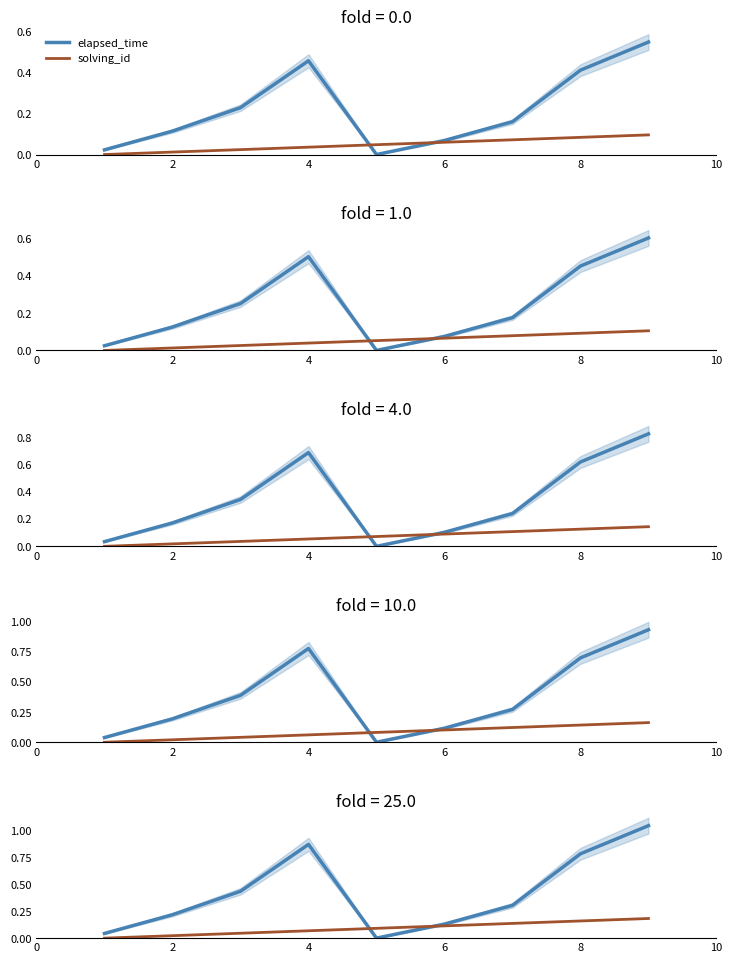

What are all the series names shown in the legend?

elapsed_time, solving_id